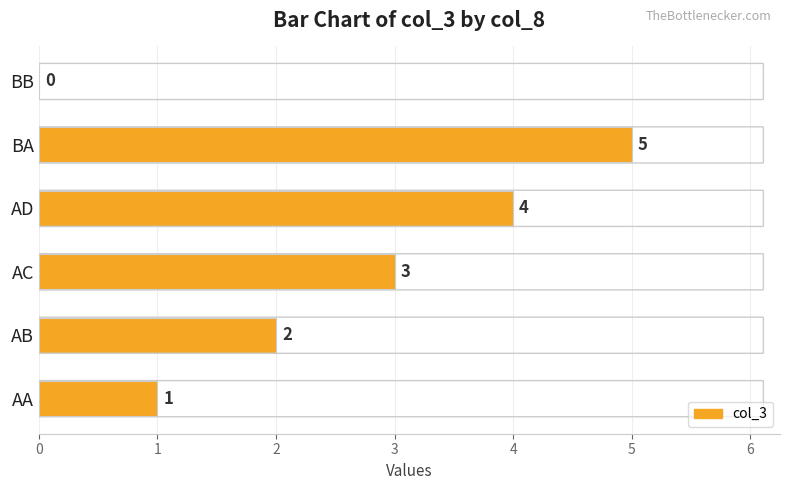

What is the maximum value shown in the chart?

5